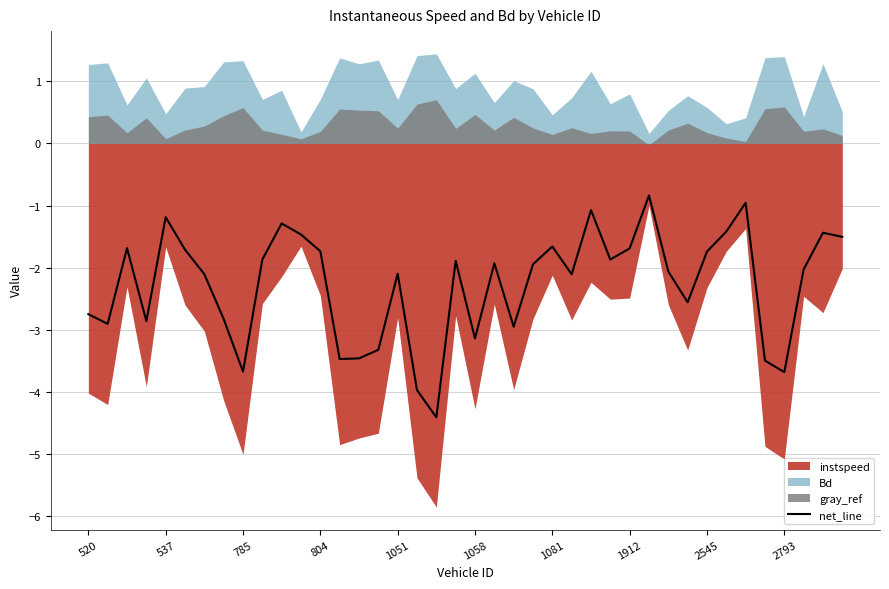

Does the chart display data point markers on the line(s)?

No